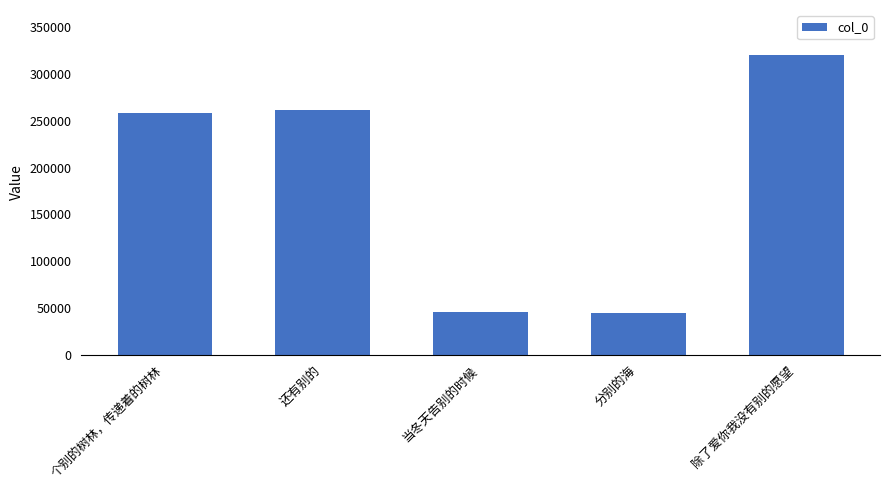

What value does the data have at 除了爱你我没有别的愿望?

320058